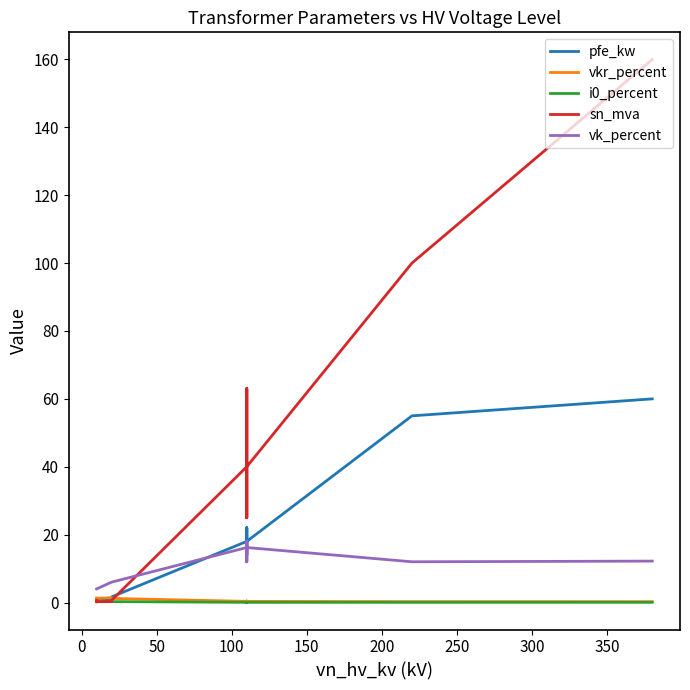

Reading left to right, what are all the values shown in this chart?

pfe_kw: 0.9	1.2	0.6	0.8	1.4	1.6	18.0	22.0	14.0	22.0	14.0	18.0	55.0	60.0
vkr_percent: 1.3	1.1	1.2	1.4	1.4	1.2	0.3	0.3	0.4	0.3	0.4	0.3	0.3	0.2
i0_percent: 0.2	0.2	0.2	0.3	0.3	0.3	0.1	0.0	0.1	0.0	0.1	0.1	0.1	0.1
sn_mva: 0.4	0.6	0.2	0.2	0.4	0.6	40.0	63.0	25.0	63.0	25.0	40.0	100.0	160.0
vk_percent: 4.0	4.0	4.0	6.0	6.0	6.0	16.2	18.0	12.0	18.0	12.0	16.2	12.0	12.2